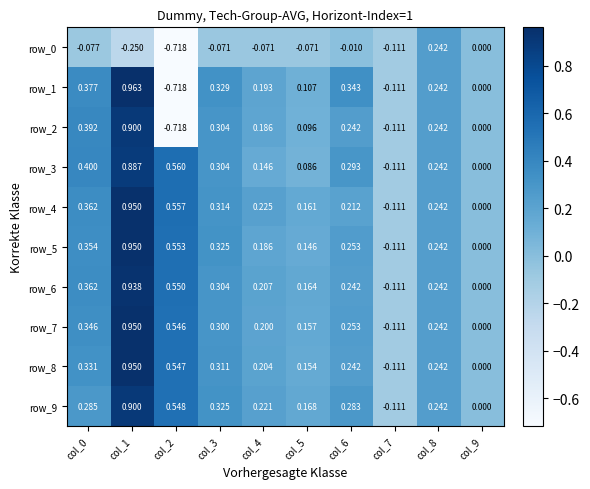

List the labels in order of row_1 value, largest first.

col_1, col_0, col_6, col_3, col_8, col_4, col_5, col_9, col_7, col_2